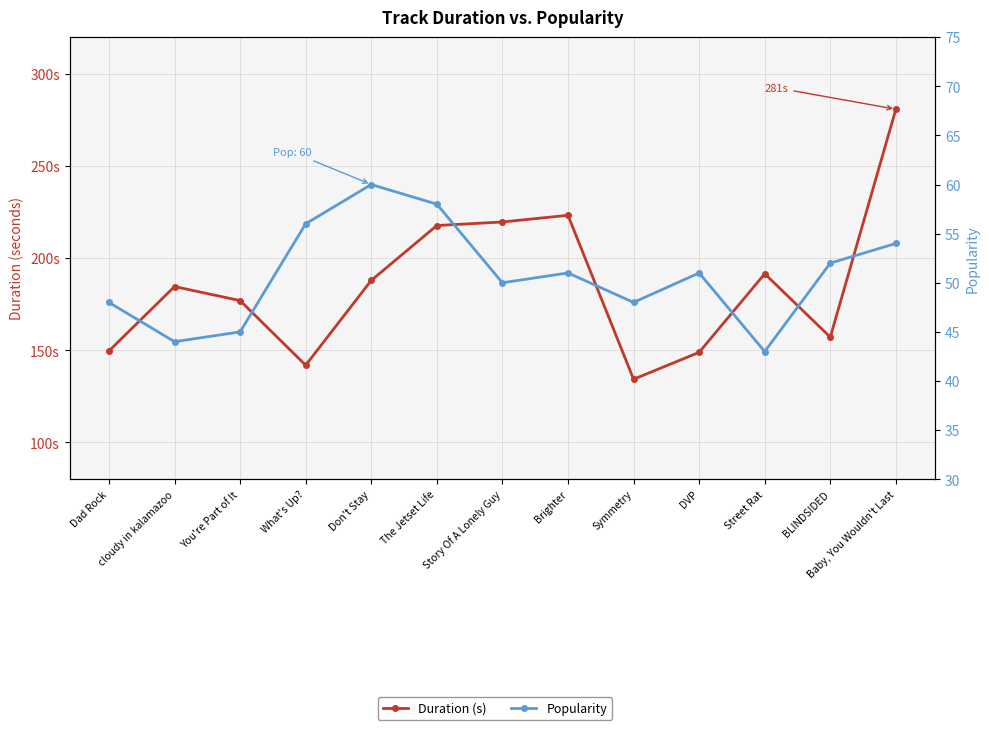

Reading left to right, extract all data points from this chart.

Duration (s): 149.6	184.6	177.0	141.9	187.9	217.7	219.7	223.3	134.3	148.9	191.6	157.2	280.9
Popularity: 48.0	44.0	45.0	56.0	60.0	58.0	50.0	51.0	48.0	51.0	43.0	52.0	54.0